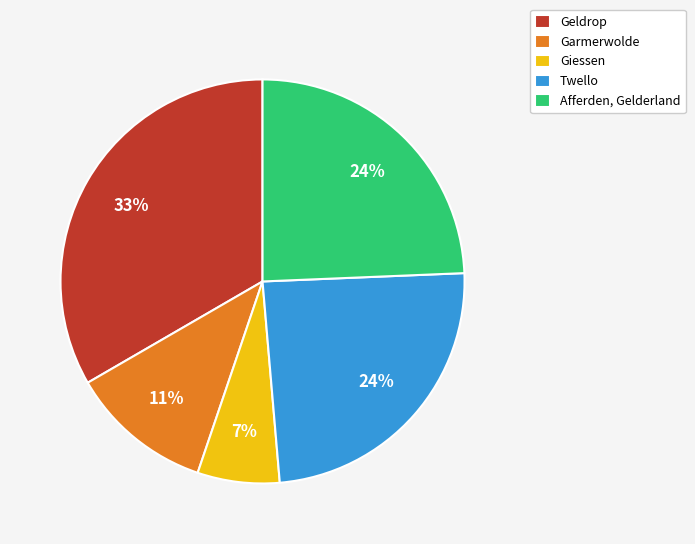

To the nearest percent, what portion does Garmerwolde represent?

11%